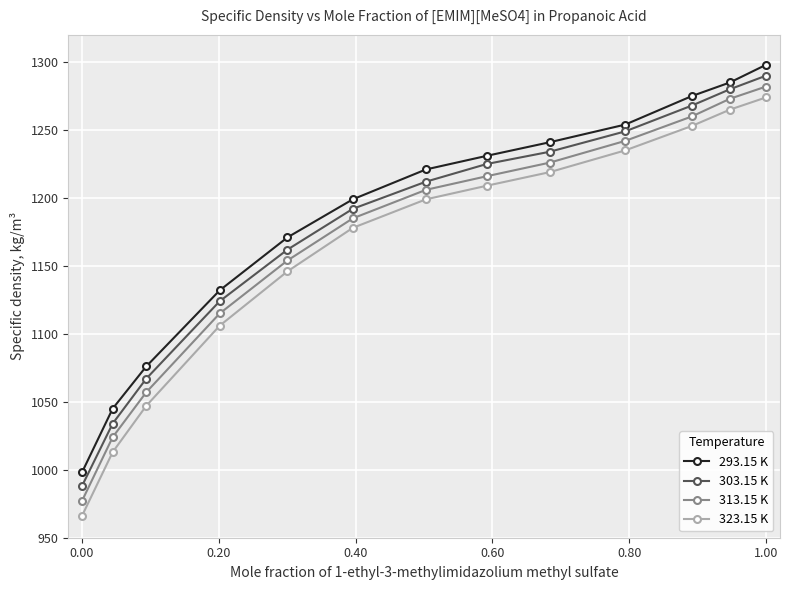

What is the highest value of the 303.15 K series?

1290